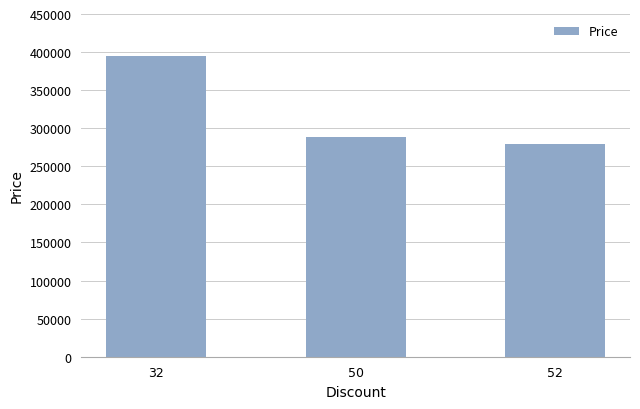

The value at 52 is 423844. True or false?

False